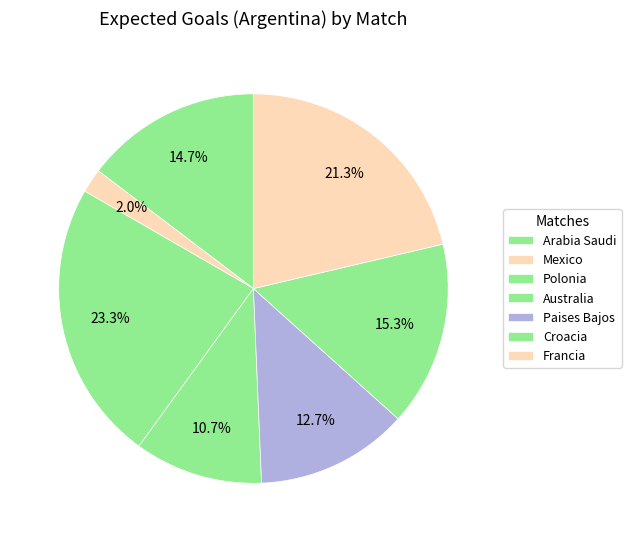

Rank the categories by value from lowest to highest.

Mexico, Australia, Paises Bajos, Arabia Saudi, Croacia, Francia, Polonia